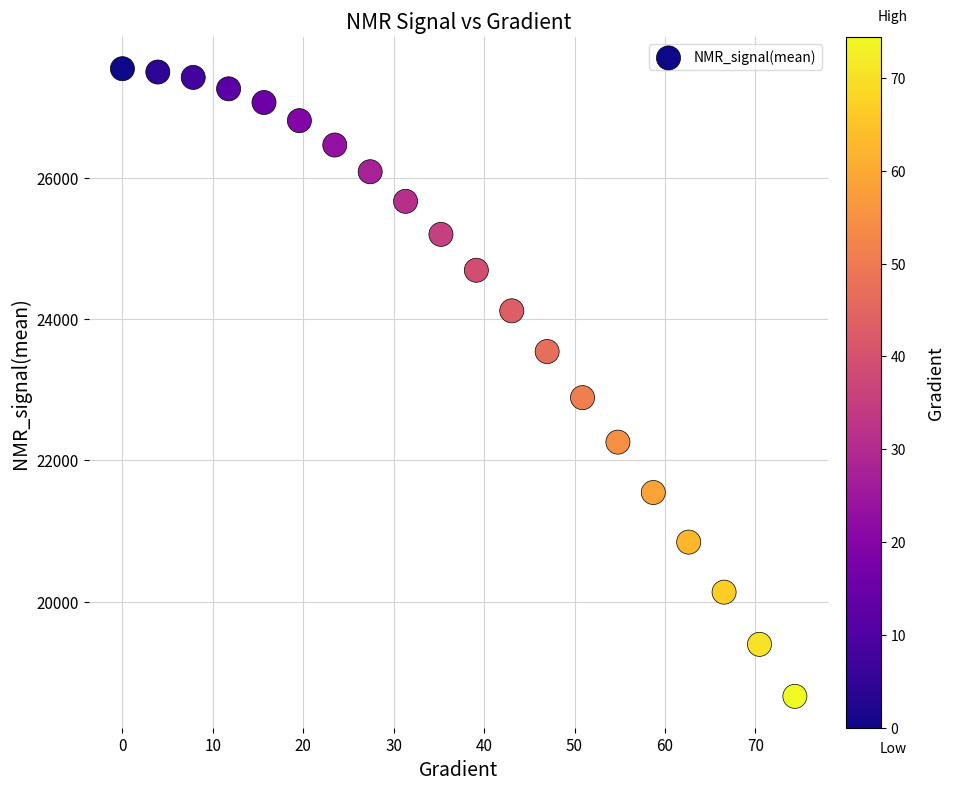

What Y value in the scatter plot is closest to 23104?

22890.0